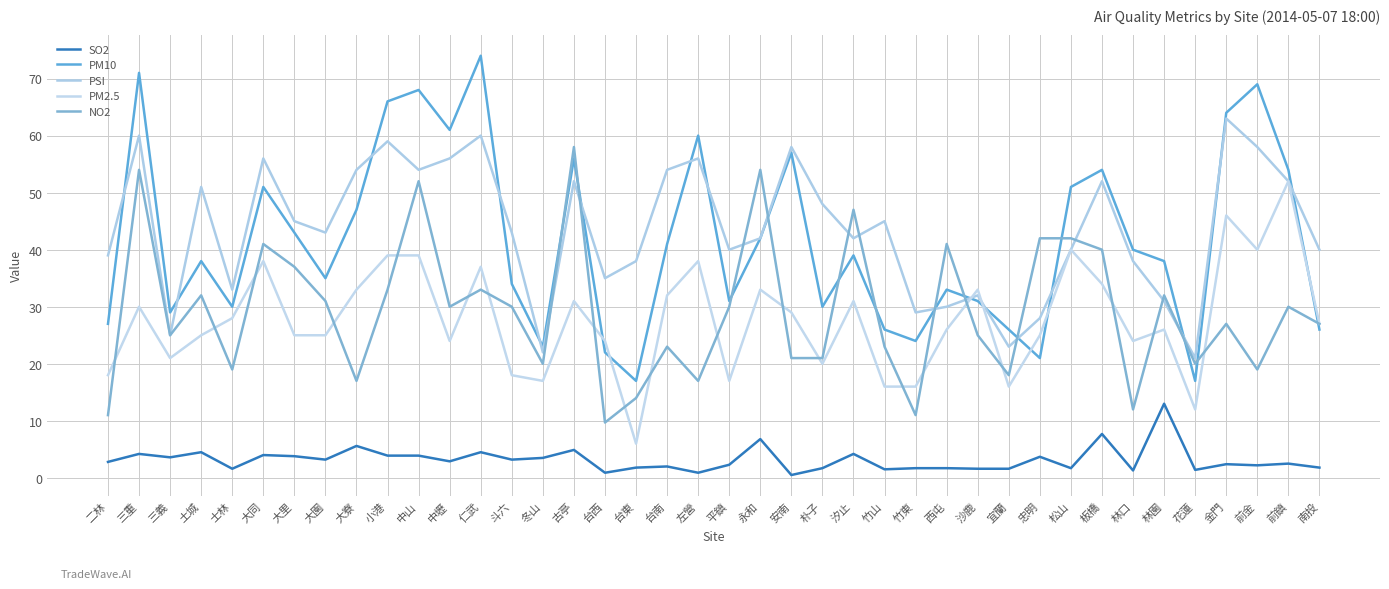

Reading left to right, list all the values displayed in this chart.

SO2: 2.8	4.2	3.6	4.5	1.6	4.0	3.8	3.2	5.6	3.9	3.9	2.9	4.5	3.2	3.5	4.9	0.9	1.8	2.0	0.9	2.3	6.8	0.5	1.7	4.2	1.5	1.7	1.7	1.6	1.6	3.7	1.7	7.7	1.3	13.0	1.4	2.4	2.2	2.5	1.8
PM10: 27.0	71.0	29.0	38.0	30.0	51.0	43.0	35.0	47.0	66.0	68.0	61.0	74.0	34.0	23.0	56.0	22.0	17.0	41.0	60.0	31.0	42.0	57.0	30.0	39.0	26.0	24.0	33.0	31.0	26.0	21.0	51.0	54.0	40.0	38.0	17.0	64.0	69.0	54.0	26.0
PSI: 39.0	60.0	25.0	51.0	33.0	56.0	45.0	43.0	54.0	59.0	54.0	56.0	60.0	43.0	22.0	52.0	35.0	38.0	54.0	56.0	40.0	42.0	58.0	48.0	42.0	45.0	29.0	30.0	32.0	23.0	28.0	40.0	52.0	38.0	31.0	21.0	63.0	58.0	52.0	40.0
PM2.5: 18.0	30.0	21.0	25.0	28.0	38.0	25.0	25.0	33.0	39.0	39.0	24.0	37.0	18.0	17.0	31.0	24.0	6.0	32.0	38.0	17.0	33.0	29.0	20.0	31.0	16.0	16.0	26.0	33.0	16.0	25.0	40.0	34.0	24.0	26.0	12.0	46.0	40.0	52.0	27.0
NO2: 11.0	54.0	25.0	32.0	19.0	41.0	37.0	31.0	17.0	33.0	52.0	30.0	33.0	30.0	20.0	58.0	9.7	14.0	23.0	17.0	30.0	54.0	21.0	21.0	47.0	23.0	11.0	41.0	25.0	18.0	42.0	42.0	40.0	12.0	32.0	20.0	27.0	19.0	30.0	27.0